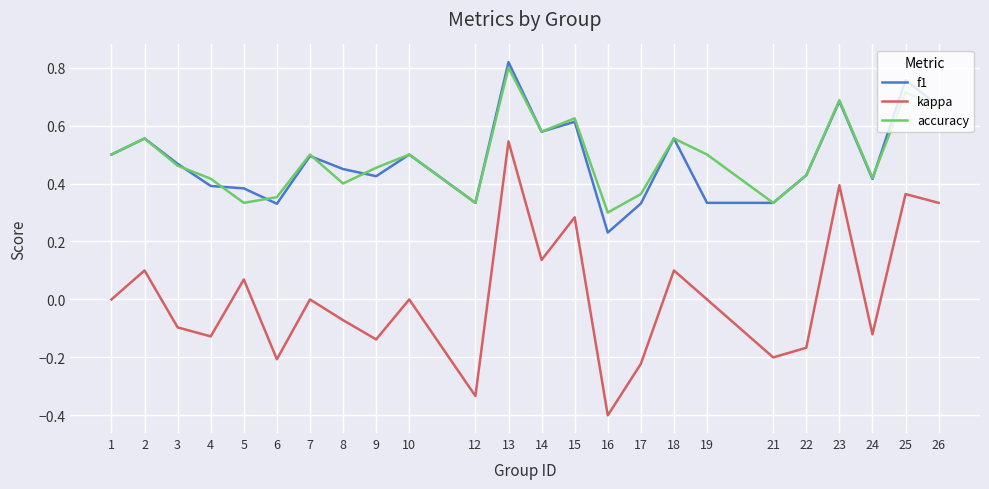

Between 4 and 23, which series saw the biggest shift?

kappa